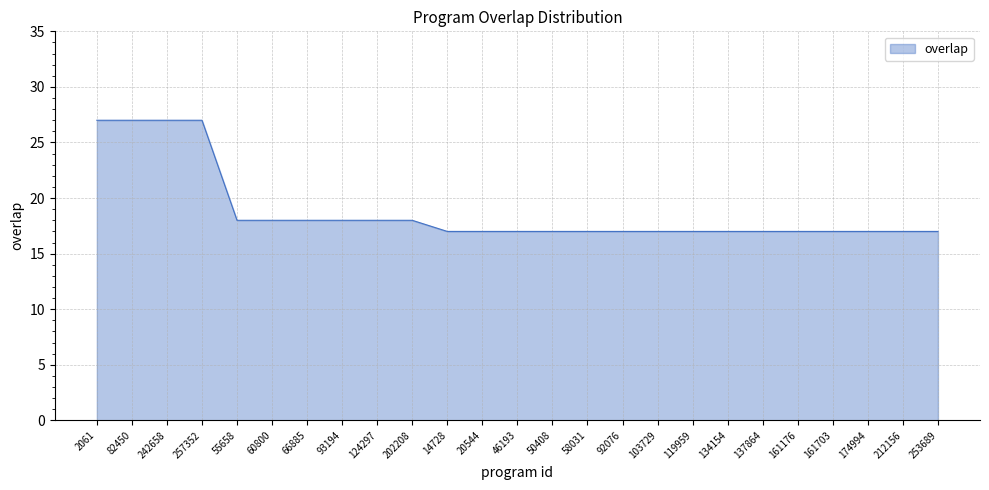

Reading right to left, transcribe all the data shown in this chart.

253689=17	212156=17	174994=17	161703=17	161176=17	137864=17	134154=17	119959=17	103729=17	92076=17	58031=17	50408=17	46193=17	20544=17	14728=17	202208=18	124297=18	93194=18	66885=18	60800=18	55658=18	257352=27	242658=27	82450=27	2061=27